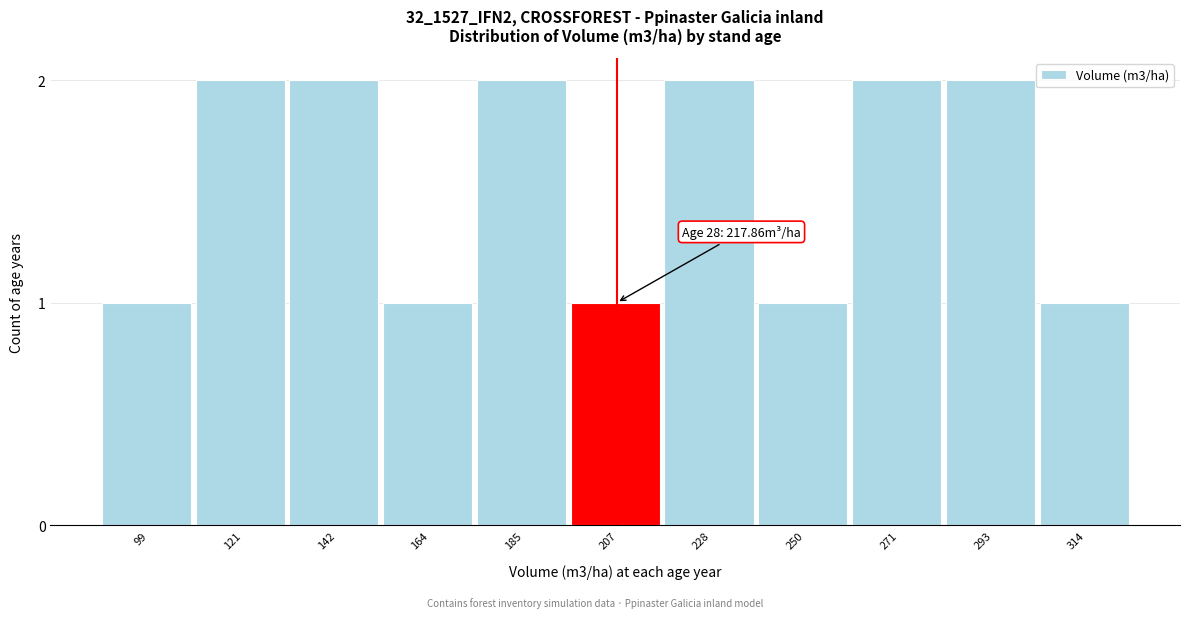

Reading left to right, list all the values displayed in this chart.

1	2	2	1	2	1	2	1	2	2	1